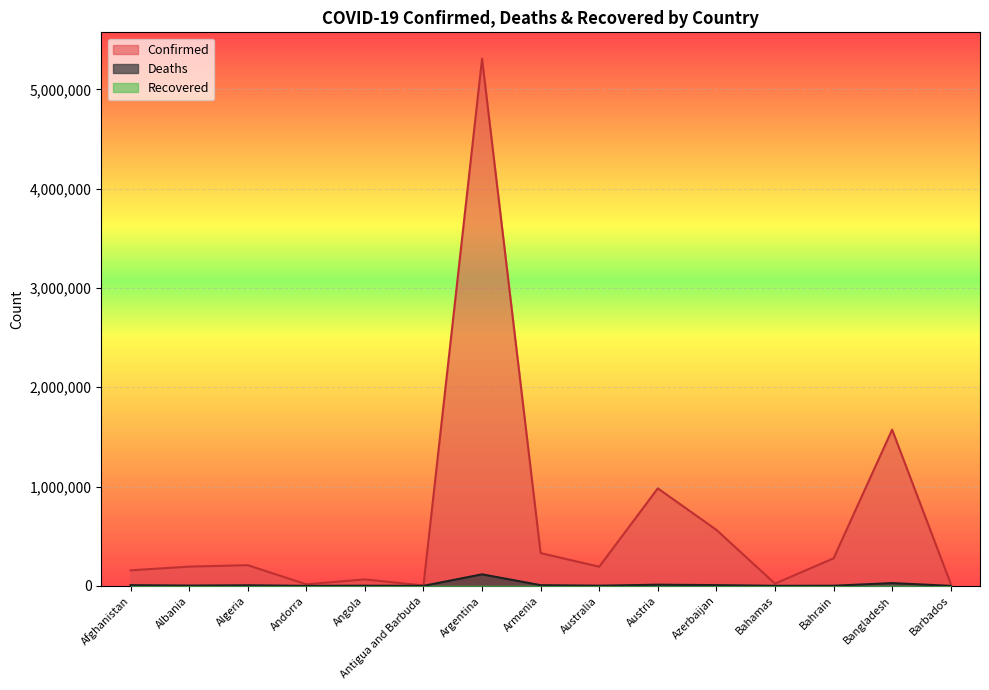

True or false: Deaths and Confirmed cross at least once.

False